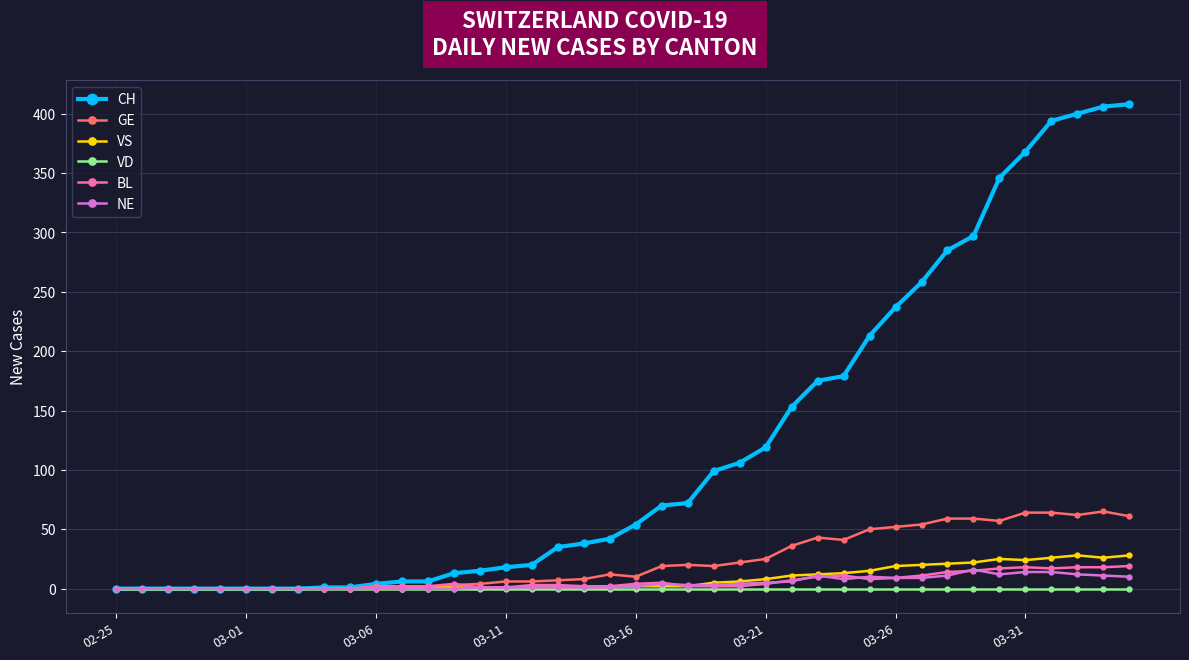

Which series has the largest total across all categories?

CH